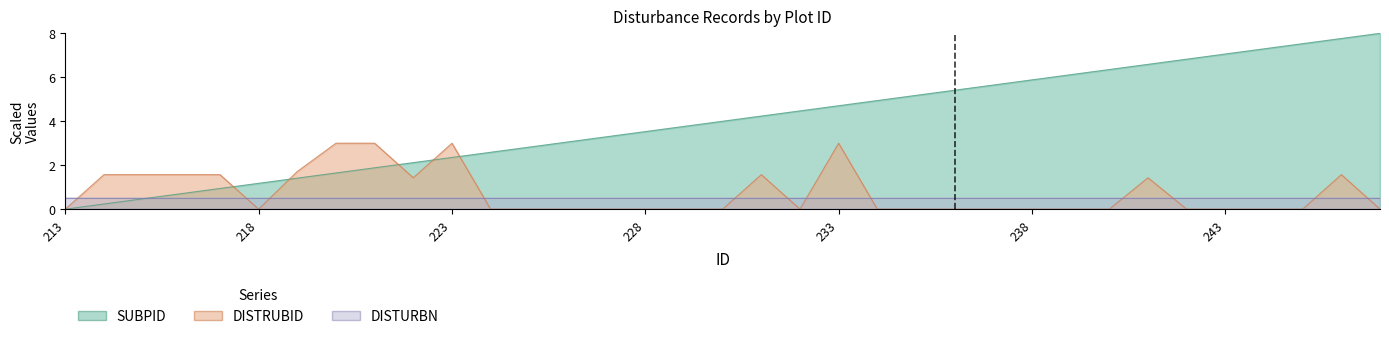

Which series has the widest spread of values?

SUBPID